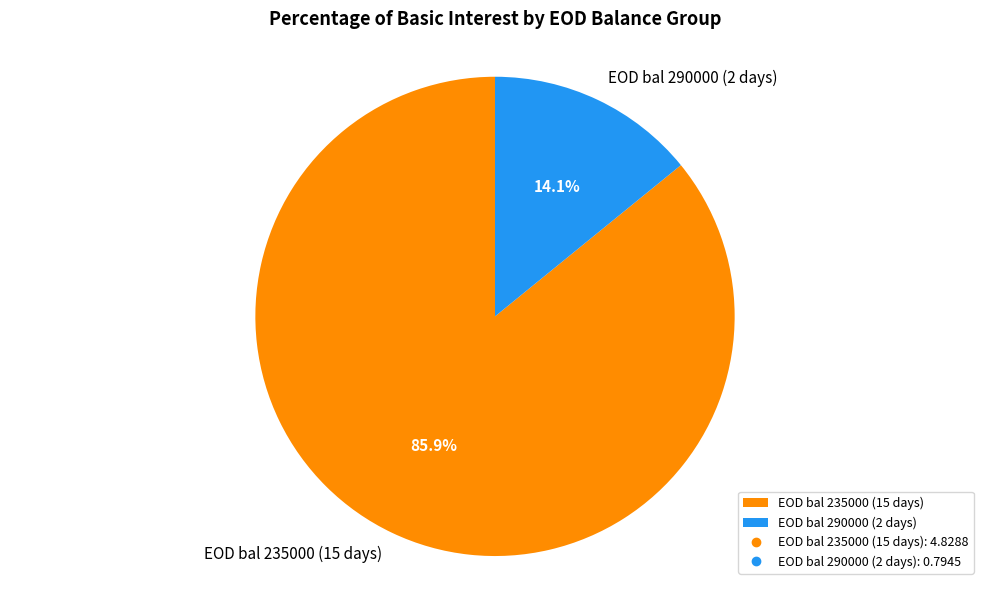

Count the number of slices in the pie.

2